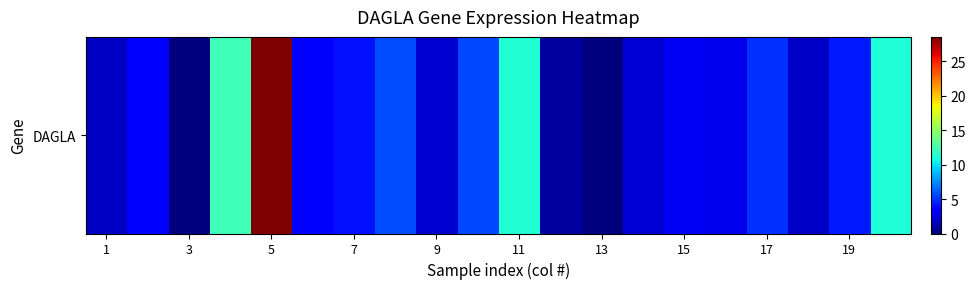

What is the approximate value at 17?

5.0